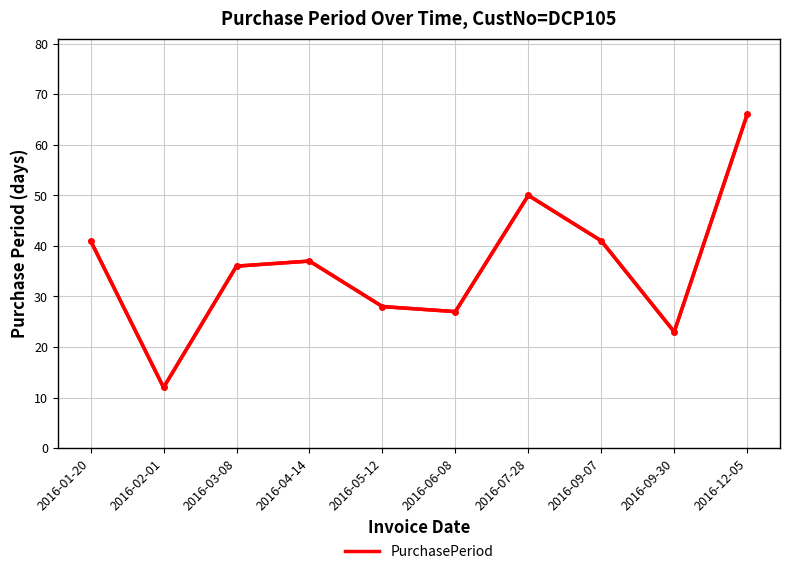

What is the smallest value displayed?

12